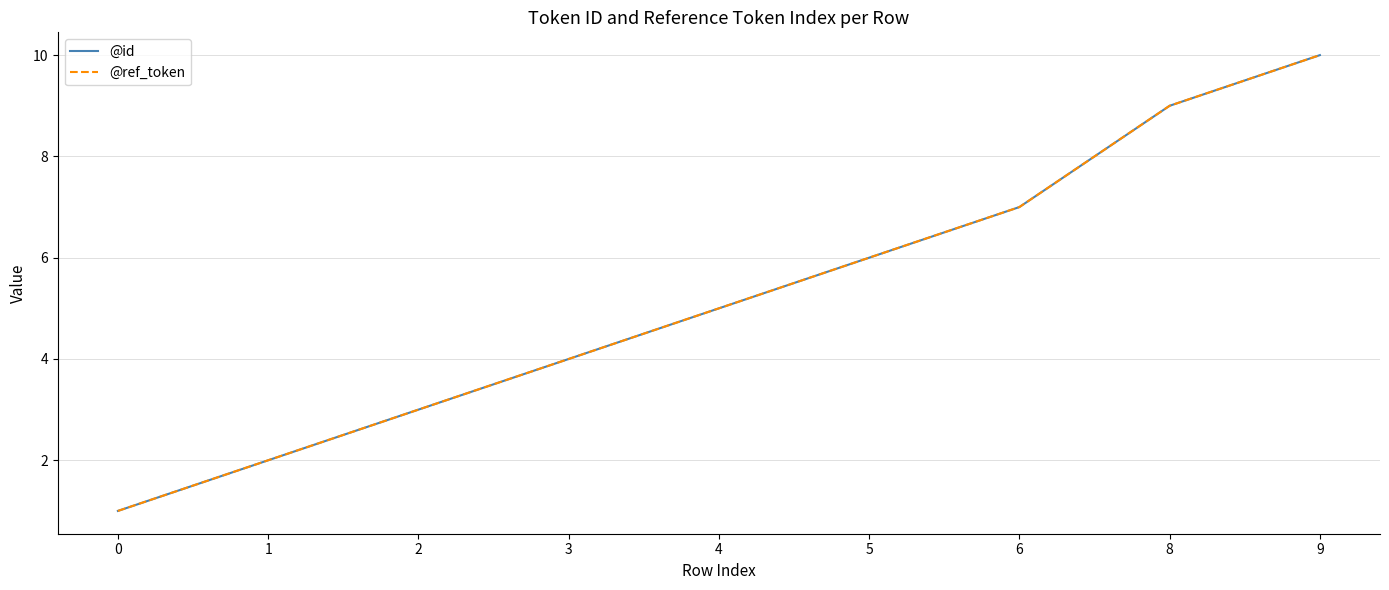

Does the chart display data point markers on the line(s)?

No